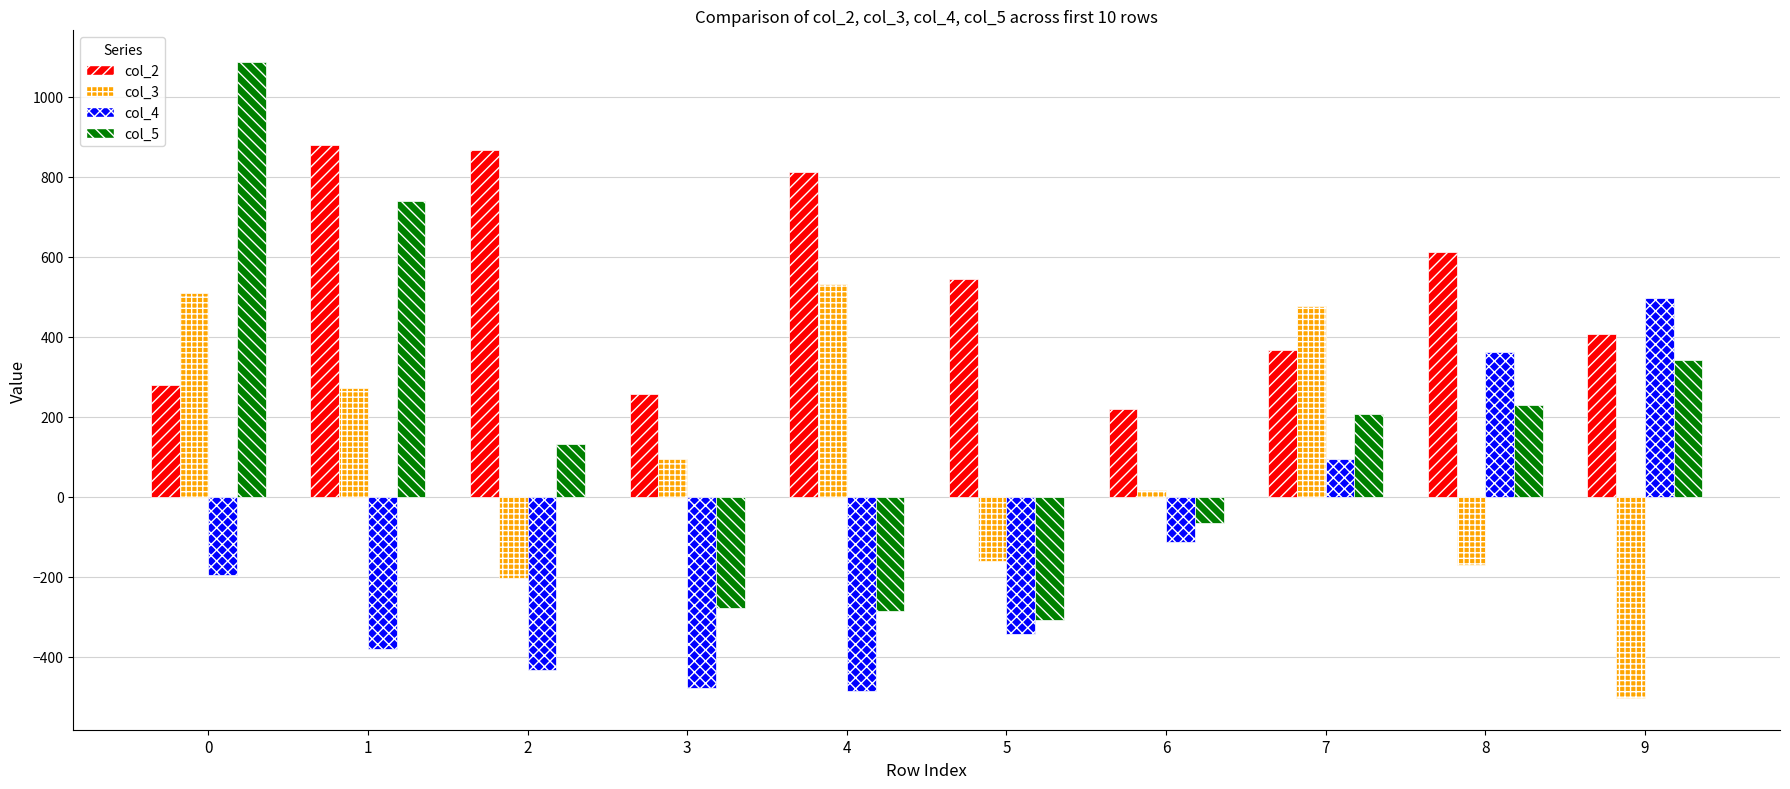

Reading right to left, extract all data points from this chart.

col_2: 9=408	8=612	7=368	6=220	5=544	4=812	3=256	2=868	1=880	0=280
col_3: 9=-503	8=-171	7=478	6=17	5=-161	4=531	3=95	2=-204	1=273	0=510
col_4: 9=498	8=363	7=95	6=-112	5=-344	4=-485	3=-478	2=-432	1=-381	0=-196
col_5: 9=343	8=229	7=207	6=-65	5=-307	4=-286	3=-279	2=131	1=740	0=1087